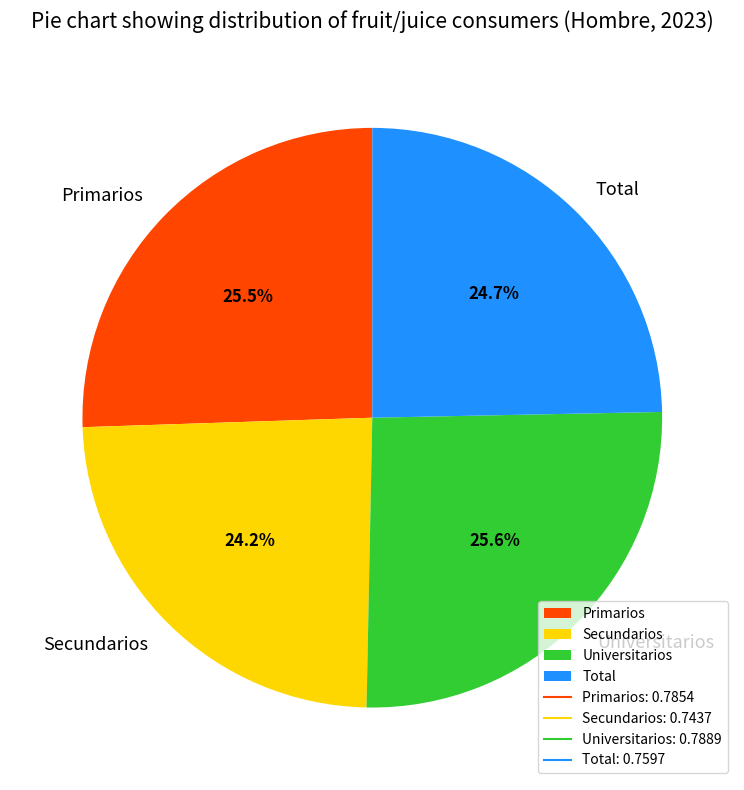

To the nearest percent, what portion does Total represent?

25%